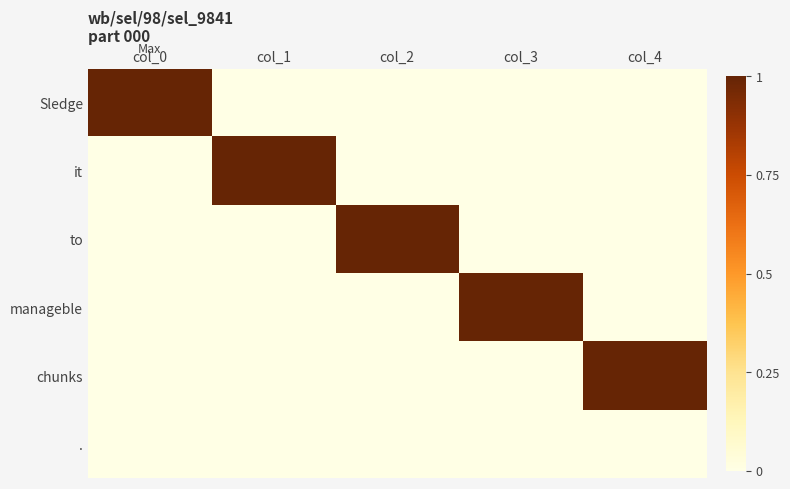

Reading left to right, extract all data points from this chart.

Sledge: col_0=1	col_1=0	col_2=0	col_3=0	col_4=0
it: col_0=0	col_1=1	col_2=0	col_3=0	col_4=0
to: col_0=0	col_1=0	col_2=1	col_3=0	col_4=0
manageble: col_0=0	col_1=0	col_2=0	col_3=1	col_4=0
chunks: col_0=0	col_1=0	col_2=0	col_3=0	col_4=1
.: col_0=0	col_1=0	col_2=0	col_3=0	col_4=0